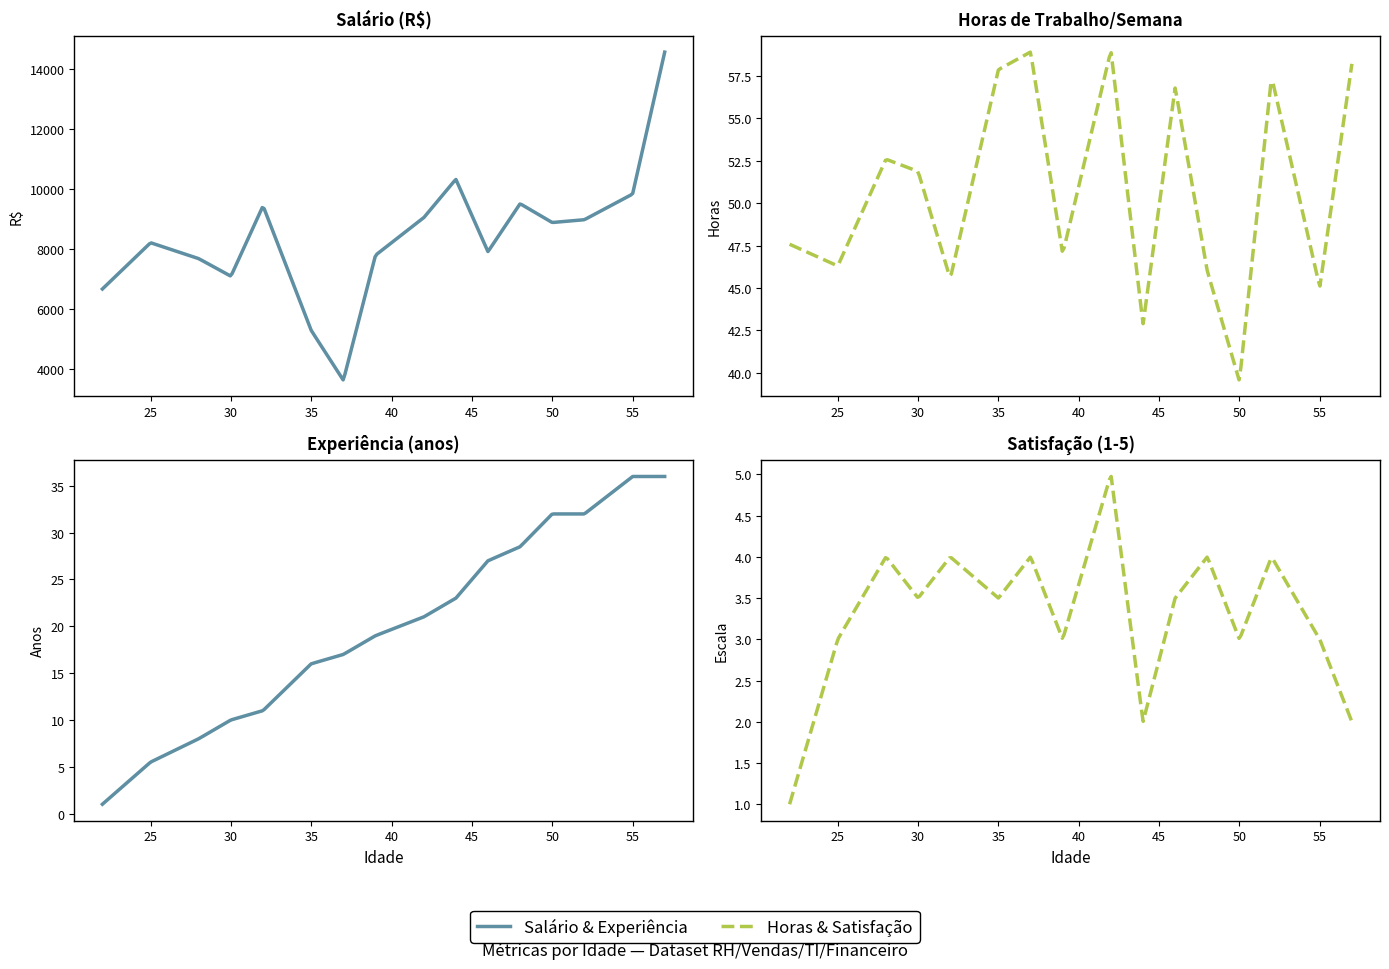

How many interior local peaks does the Horas de Trabalho/Semana series have?

5